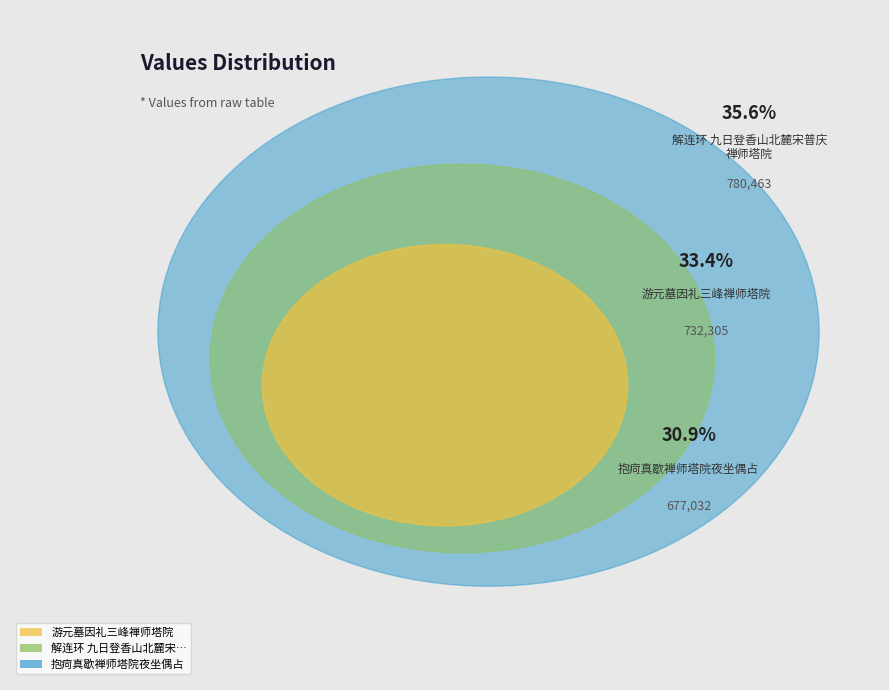

To the nearest percent, what is the average slice percentage?

33%